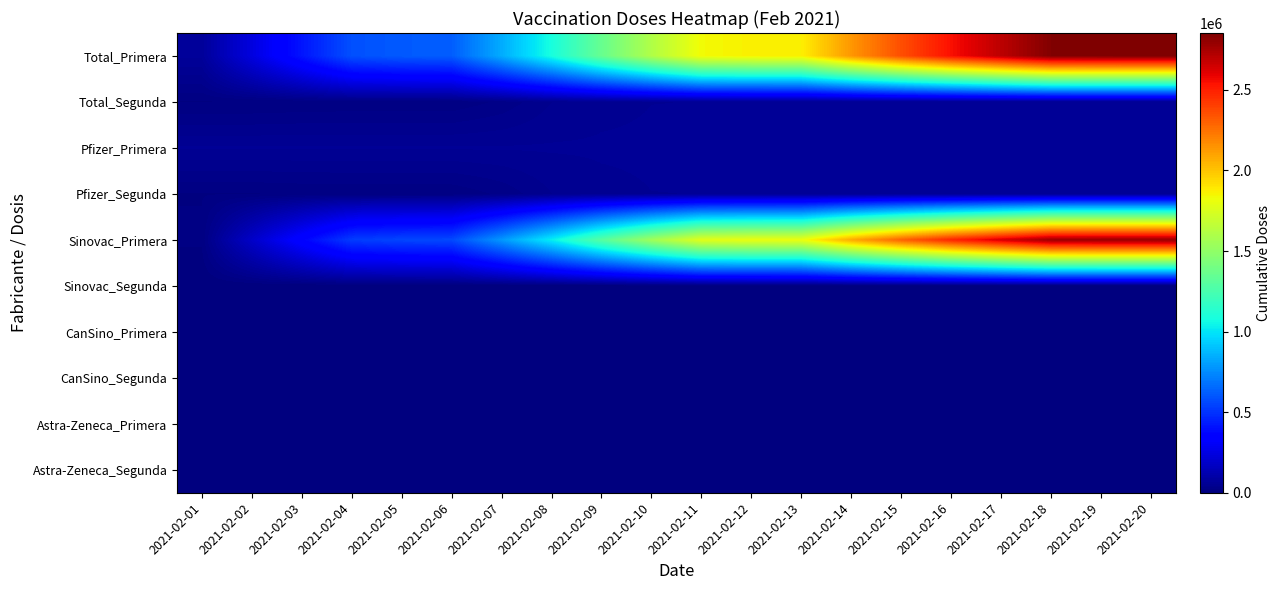

Which label corresponds to the largest value in the chart?

2021-02-20